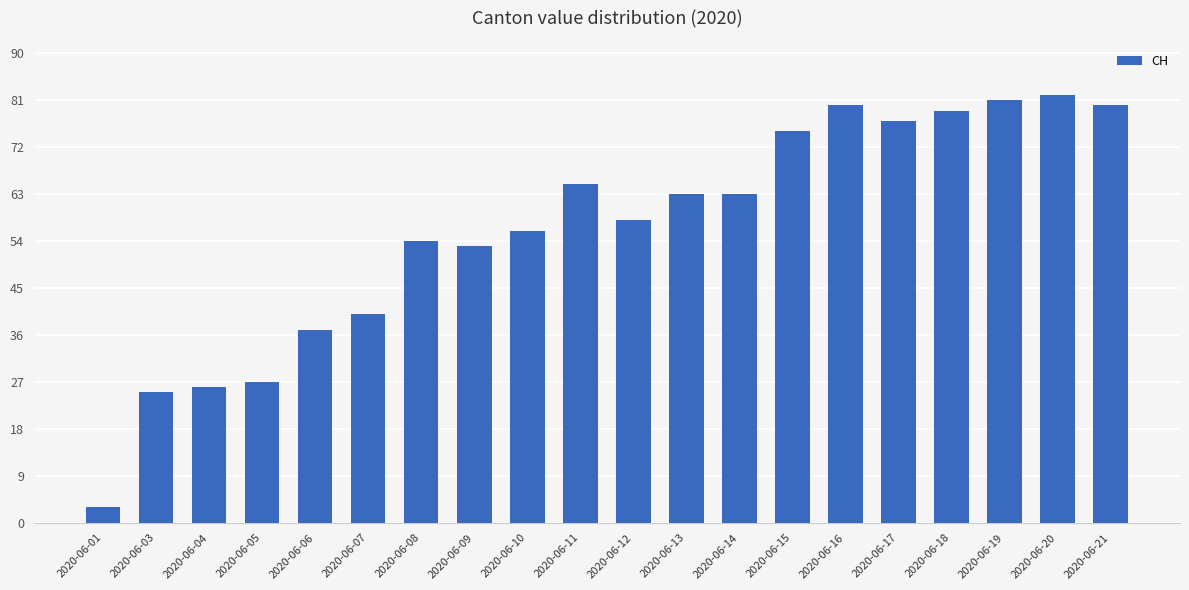

What is the difference between the values at 2020-06-05 and 2020-06-20?

55